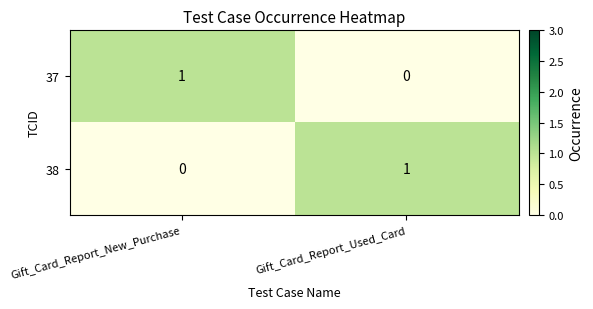

Reading left to right, what are all the values shown in this chart?

37: 1	0
38: 0	1